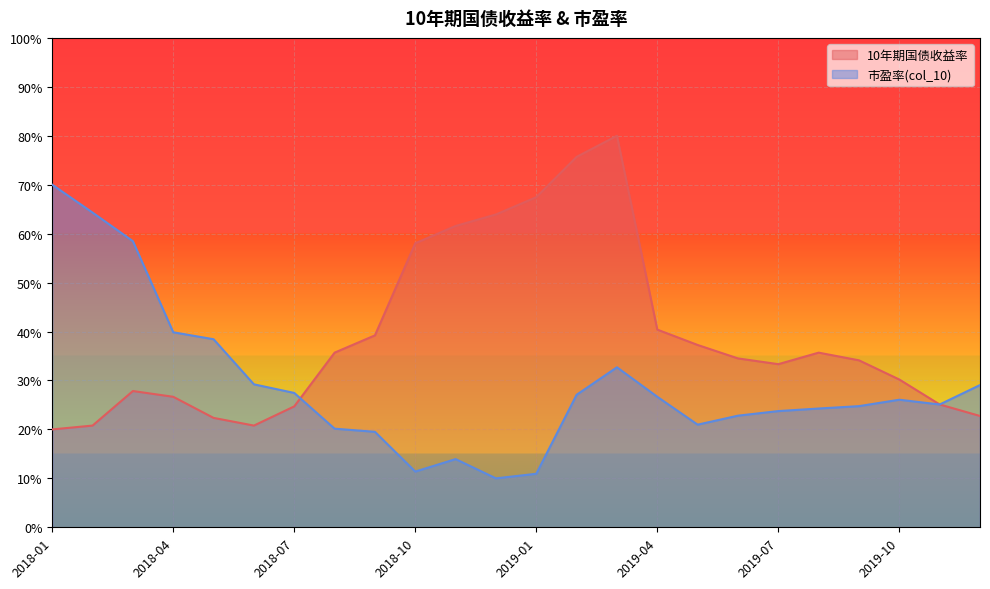

Which series has the largest total across all categories?

10年期国债收益率